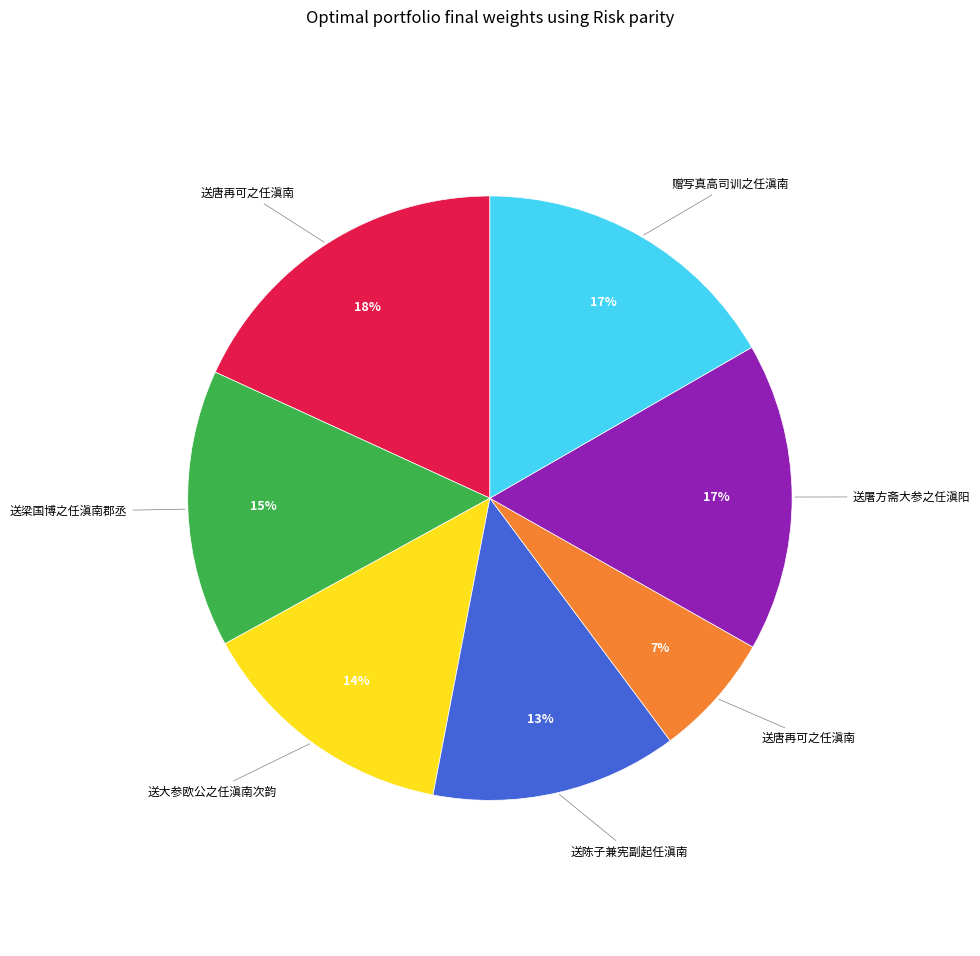

Does any single category account for the majority?

No